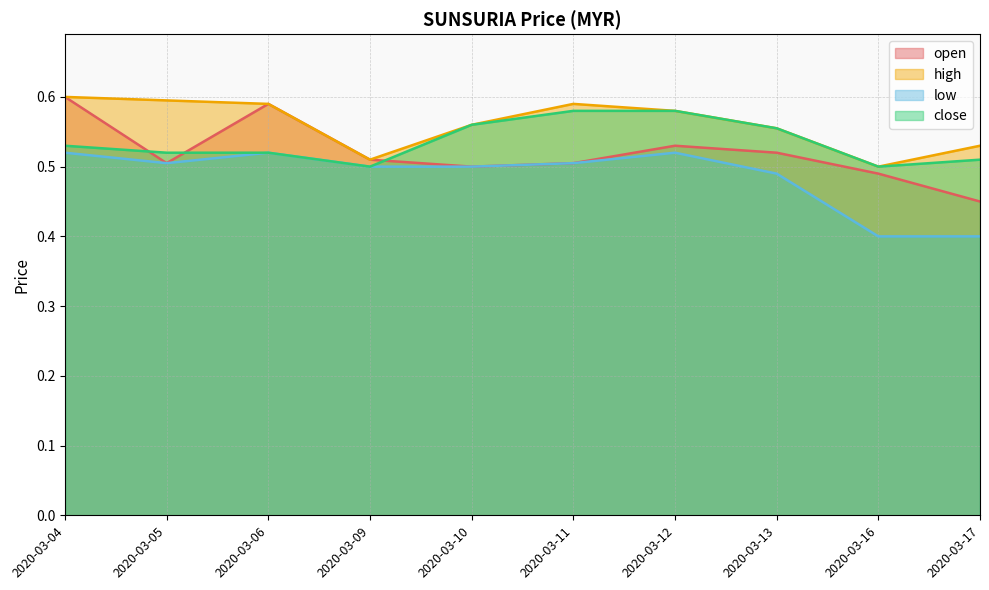

True or false: high and open intersect in this chart.

False